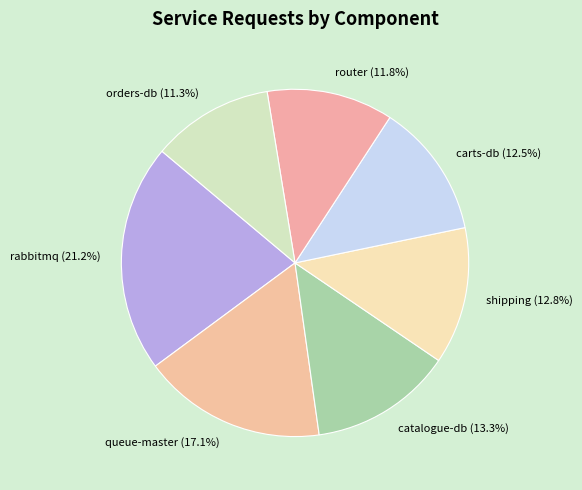

Combined, do router (11.8%) and carts-db (12.5%) account for over 50%?

No